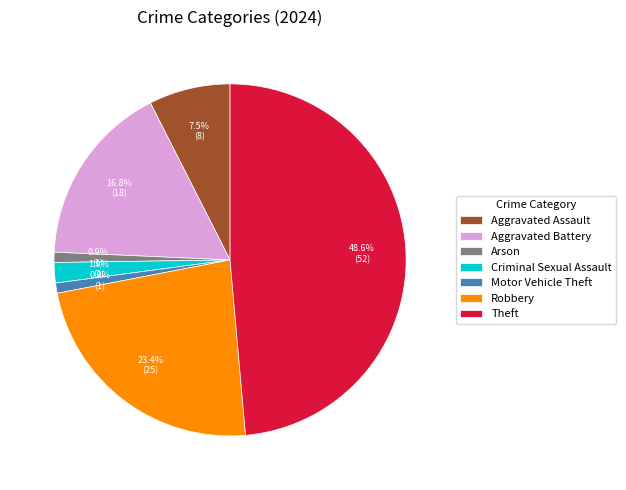

To the nearest percent, what is the difference between the Aggravated Battery and Theft slice percentages?

32%